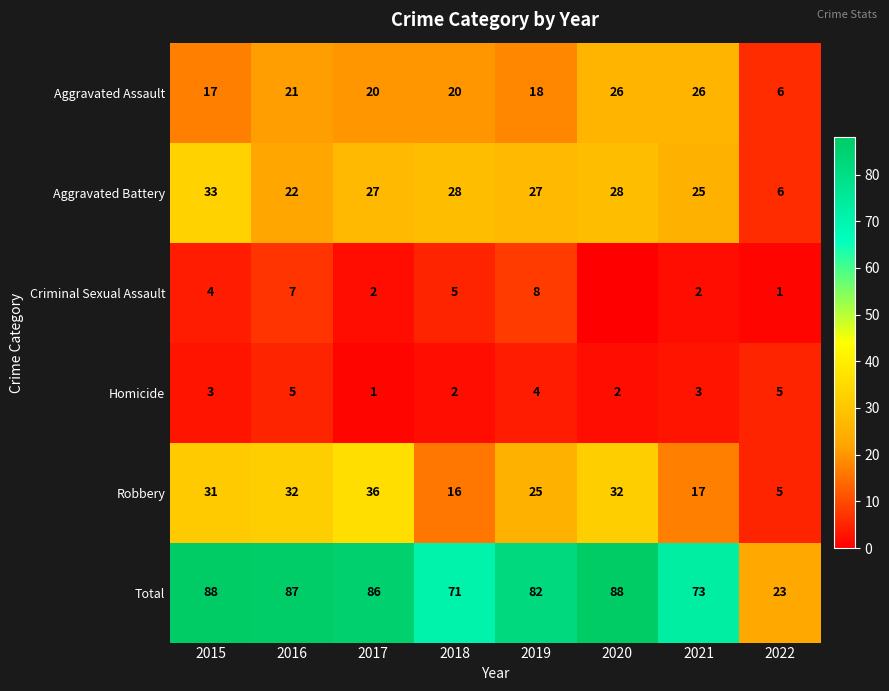

What is the difference between the Robbery values at 2016 and 2022?

27